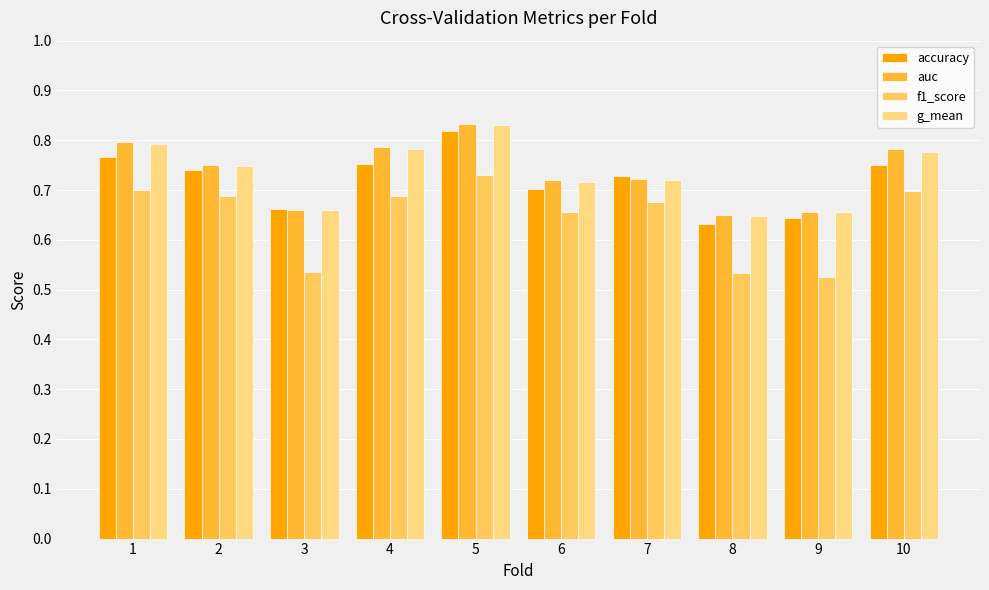

Which category has the highest value in the accuracy series?

5